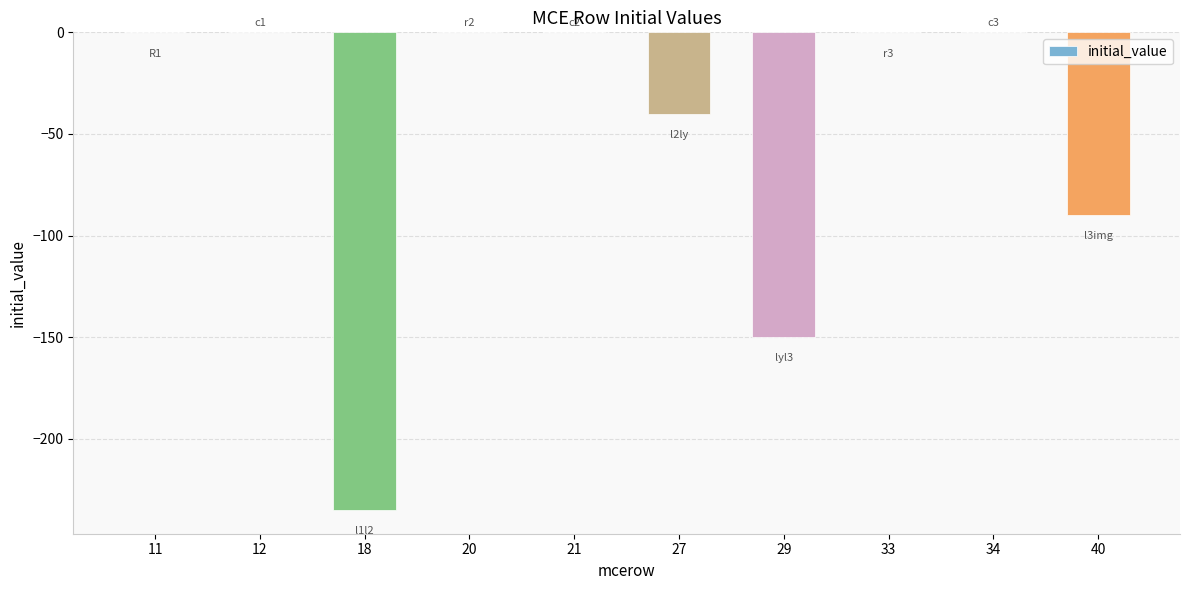

Is it true that the value at 40 is -53.0?

False